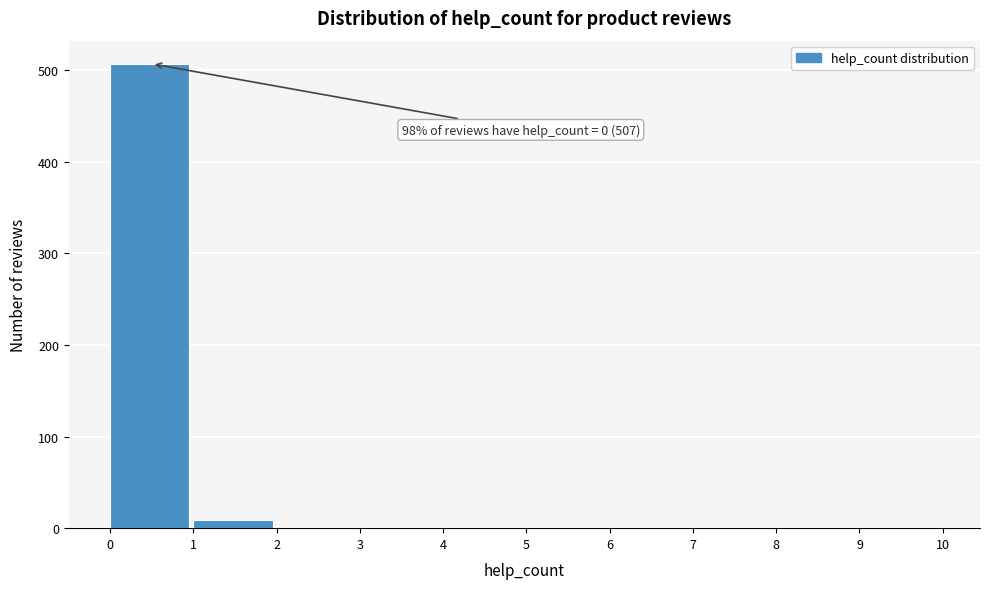

Which range on the x-axis has the tallest bar?

0 to 1